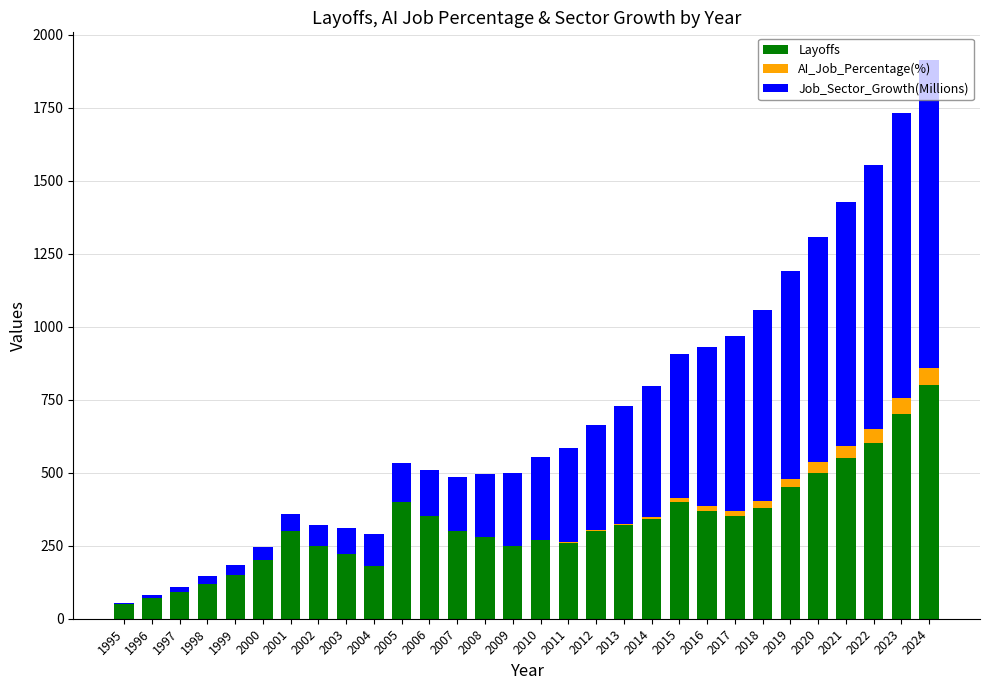

Count the number of categories in the chart.

30